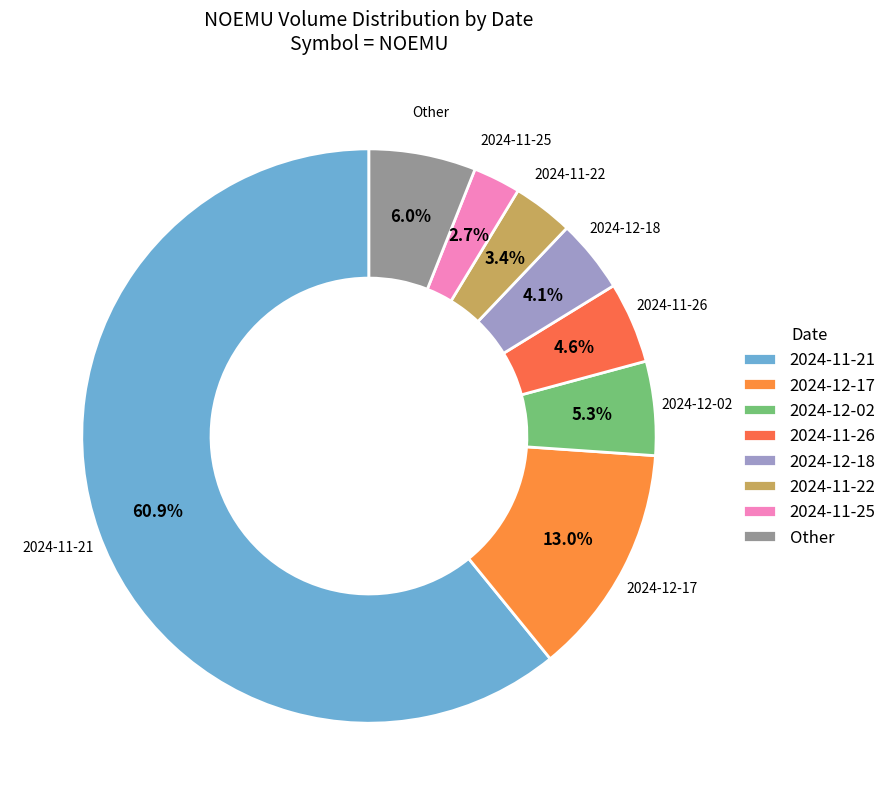

Which has a higher value, 2024-11-22 or 2024-12-17?

2024-12-17